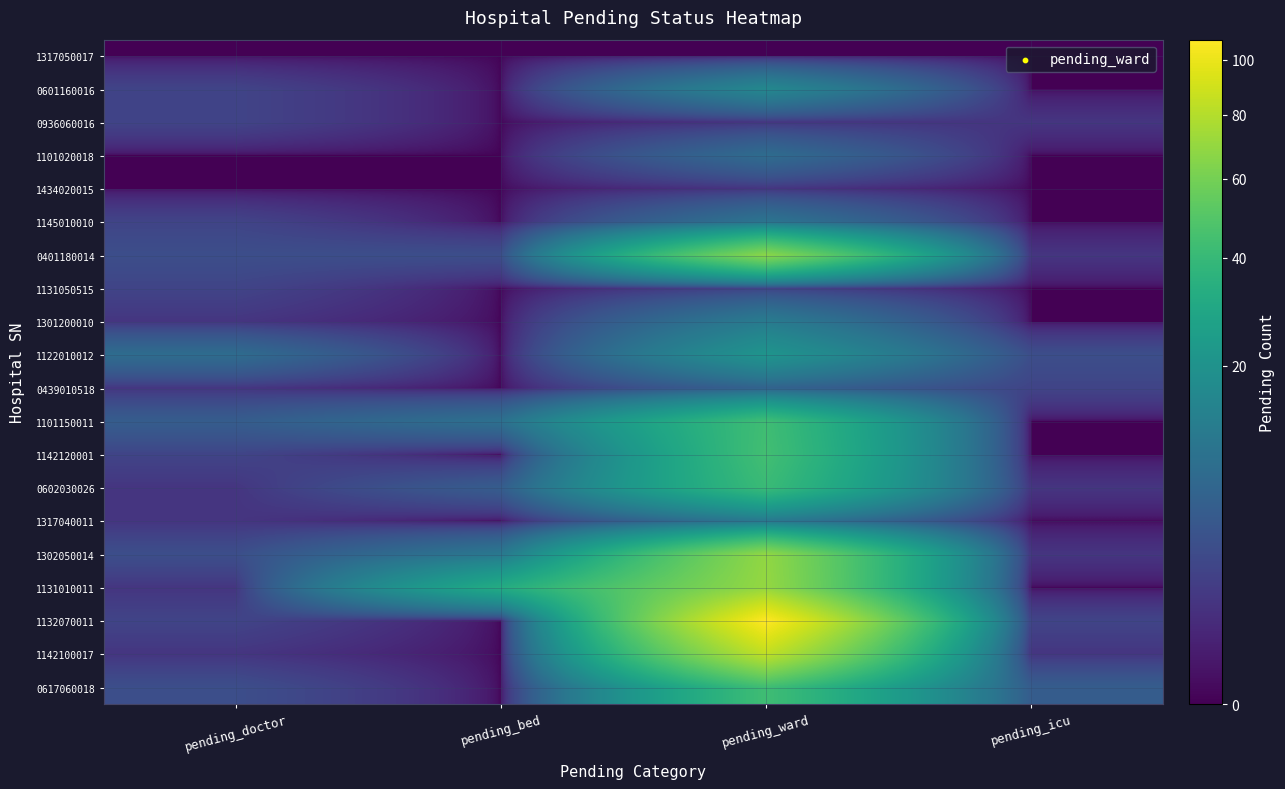

Reading right to left, what are all the values shown in this chart?

1317050017: pending_icu=0	pending_ward=0	pending_bed=0	pending_doctor=0
0601160016: pending_icu=0	pending_ward=16	pending_bed=0	pending_doctor=2
0936060016: pending_icu=1	pending_ward=1	pending_bed=0	pending_doctor=2
1101020018: pending_icu=0	pending_ward=8	pending_bed=0	pending_doctor=0
1434020015: pending_icu=0	pending_ward=1	pending_bed=0	pending_doctor=0
1145010010: pending_icu=0	pending_ward=10	pending_bed=0	pending_doctor=2
0401180014: pending_icu=1	pending_ward=67	pending_bed=3	pending_doctor=3
1131050515: pending_icu=0	pending_ward=2	pending_bed=0	pending_doctor=2
1301200010: pending_icu=0	pending_ward=12	pending_bed=0	pending_doctor=1
1122010012: pending_icu=3	pending_ward=21	pending_bed=0	pending_doctor=8
0439010518: pending_icu=2	pending_ward=6	pending_bed=0	pending_doctor=1
1101150011: pending_icu=0	pending_ward=43	pending_bed=9	pending_doctor=5
1142120001: pending_icu=0	pending_ward=44	pending_bed=0	pending_doctor=2
0602030026: pending_icu=1	pending_ward=41	pending_bed=5	pending_doctor=1
1317040011: pending_icu=0	pending_ward=11	pending_bed=0	pending_doctor=1
1302050014: pending_icu=1	pending_ward=69	pending_bed=11	pending_doctor=3
1131010011: pending_icu=0	pending_ward=70	pending_bed=32	pending_doctor=1
1132070011: pending_icu=2	pending_ward=108	pending_bed=0	pending_doctor=2
1142100017: pending_icu=1	pending_ward=84	pending_bed=0	pending_doctor=1
0617060018: pending_icu=5	pending_ward=43	pending_bed=0	pending_doctor=3